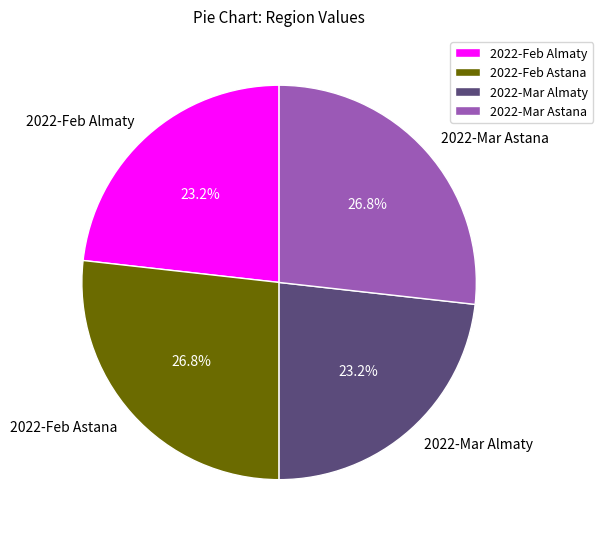

Does any single category account for the majority?

No